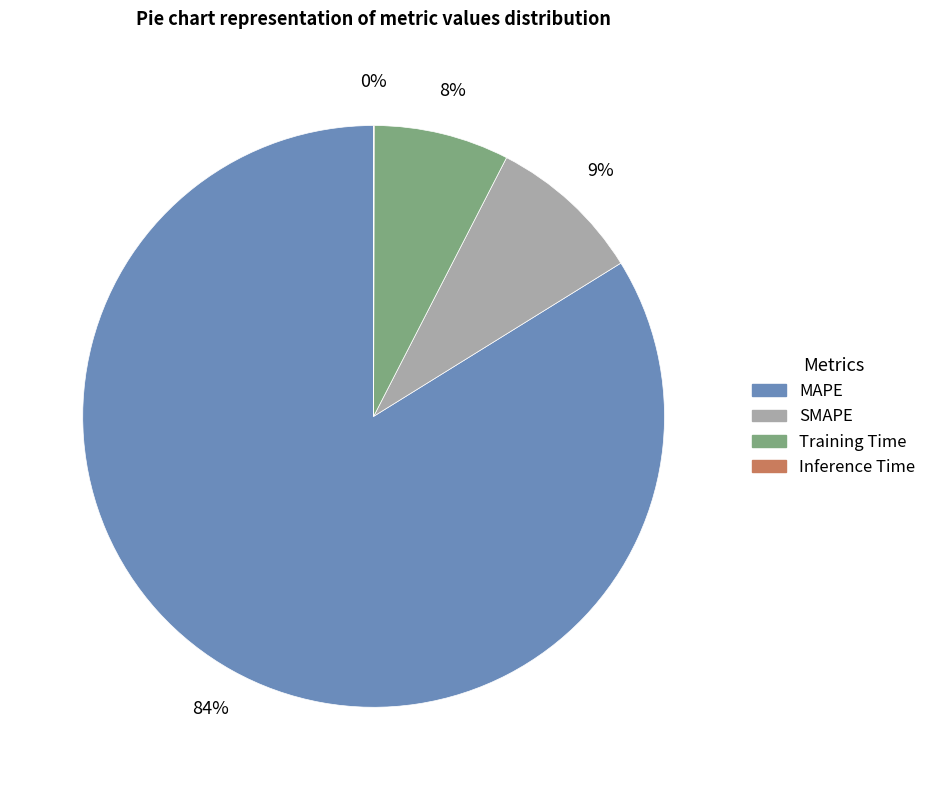

What percentage is the Training Time slice, to the nearest percent?

8%